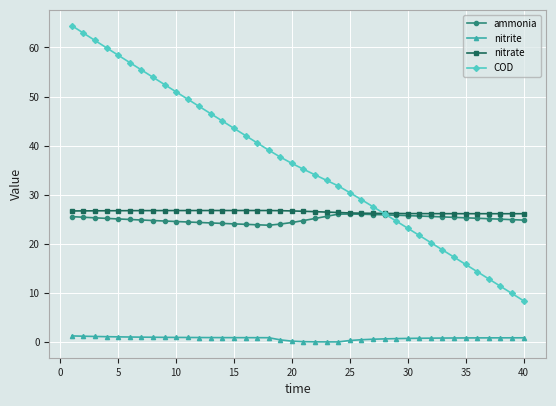

At how many categories does at least one series exceed 3?

40